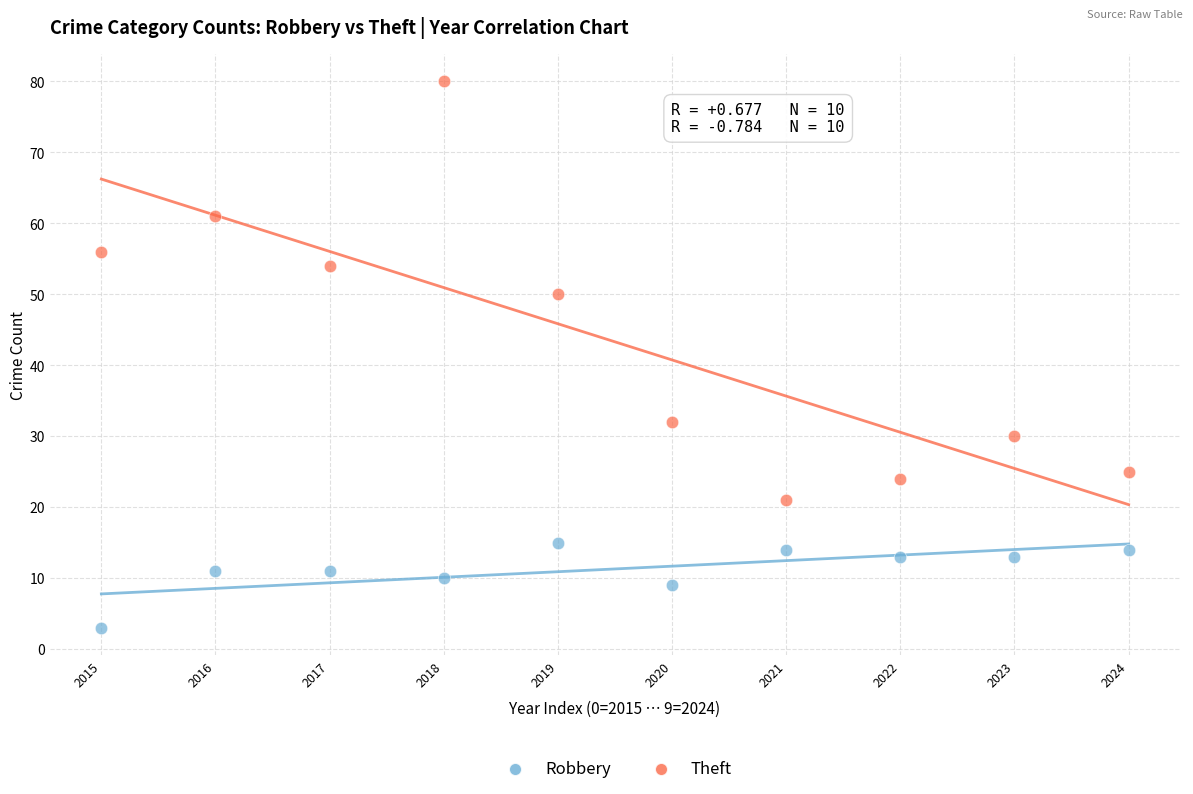

Which series contains the highest Y value?

Theft